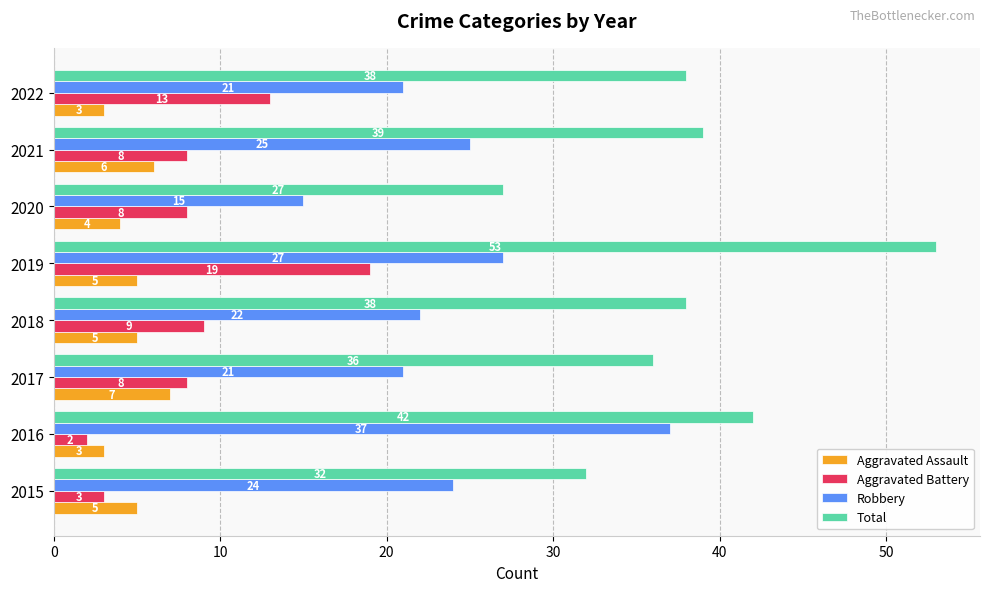

The value of Robbery at 2017 is 37. True or false?

False